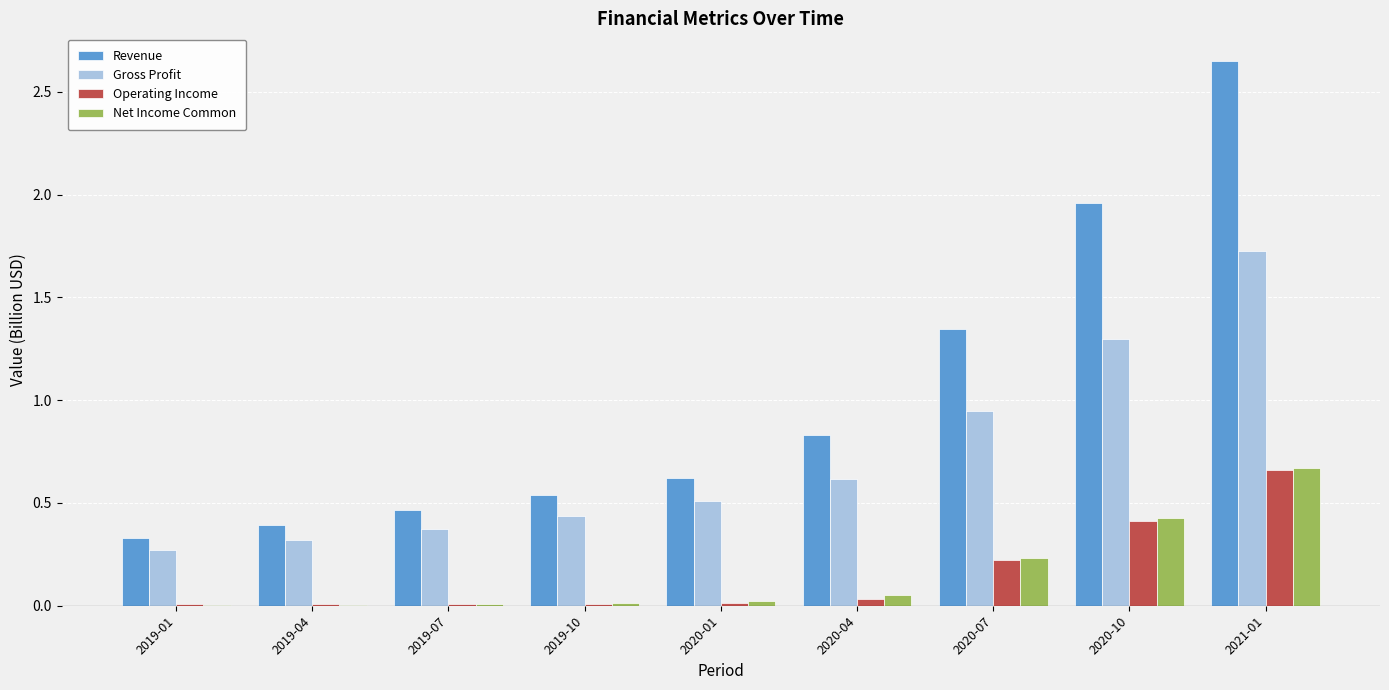

What is the maximum value for Gross Profit?

1.7